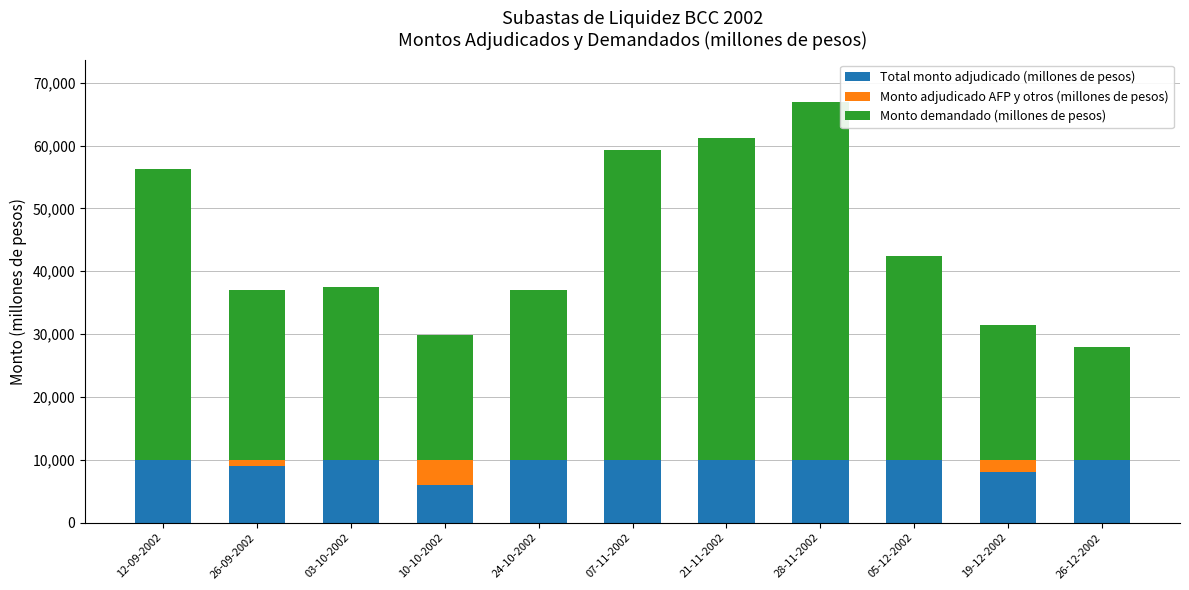

The value of Total monto adjudicado (millones de pesos) at 19-12-2002 is 13804. True or false?

False